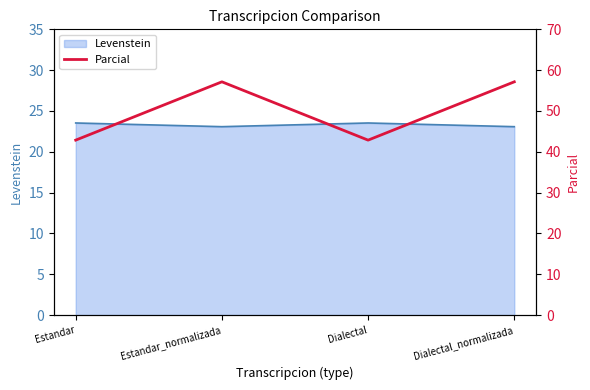

At which label is the value closest to 50?

Estandar